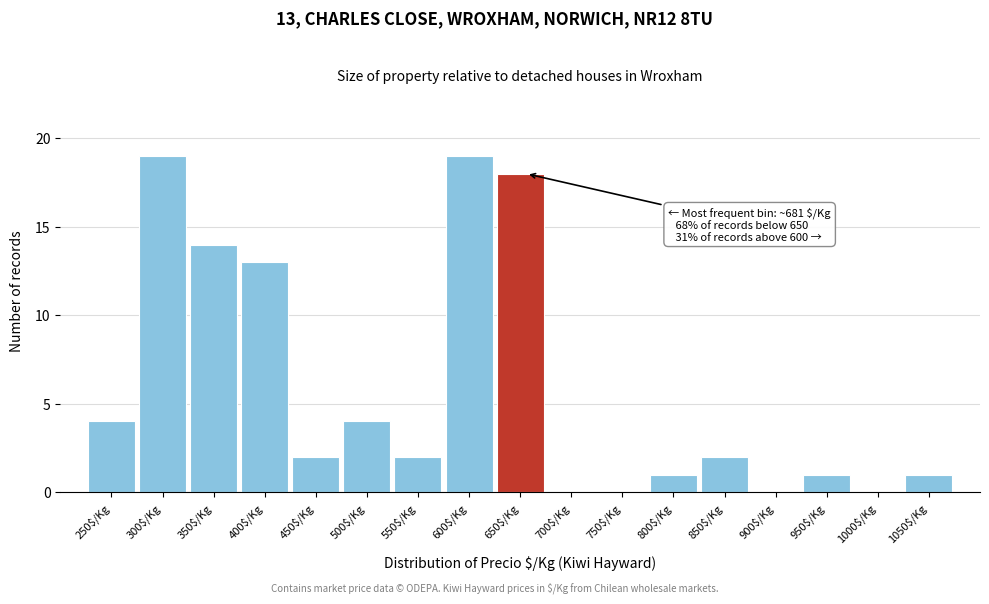

What is the greatest value displayed?

19